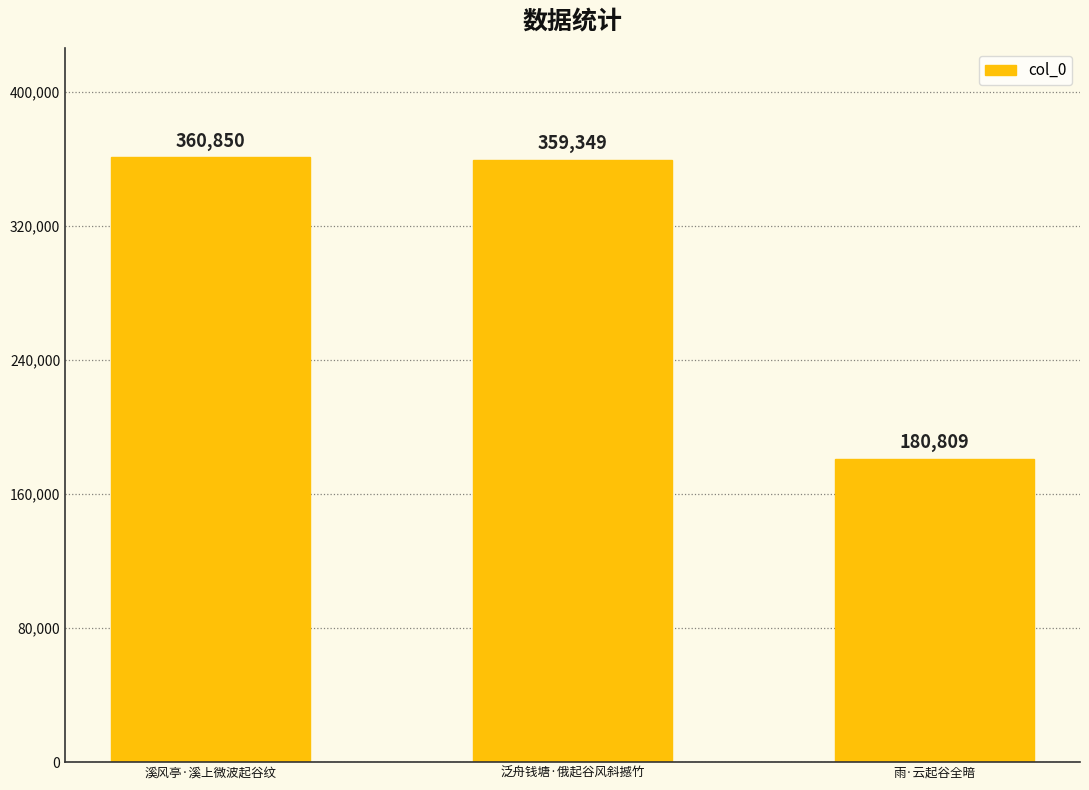

How many distinct data groups are displayed?

1